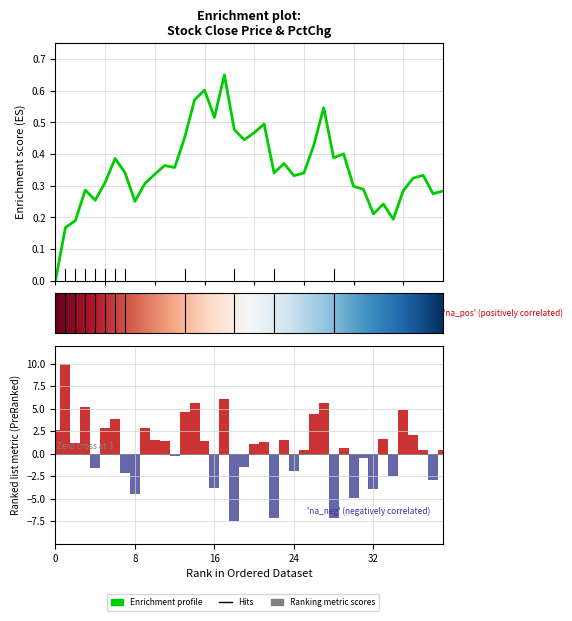

Which category has the lowest value across all series?

18